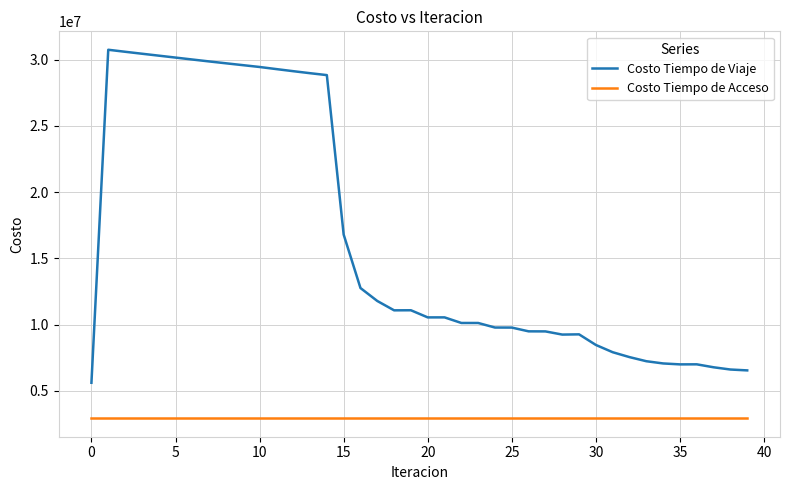

What is the difference between the maximum and second lowest values in the Costo Tiempo de Viaje series?

24215233.5